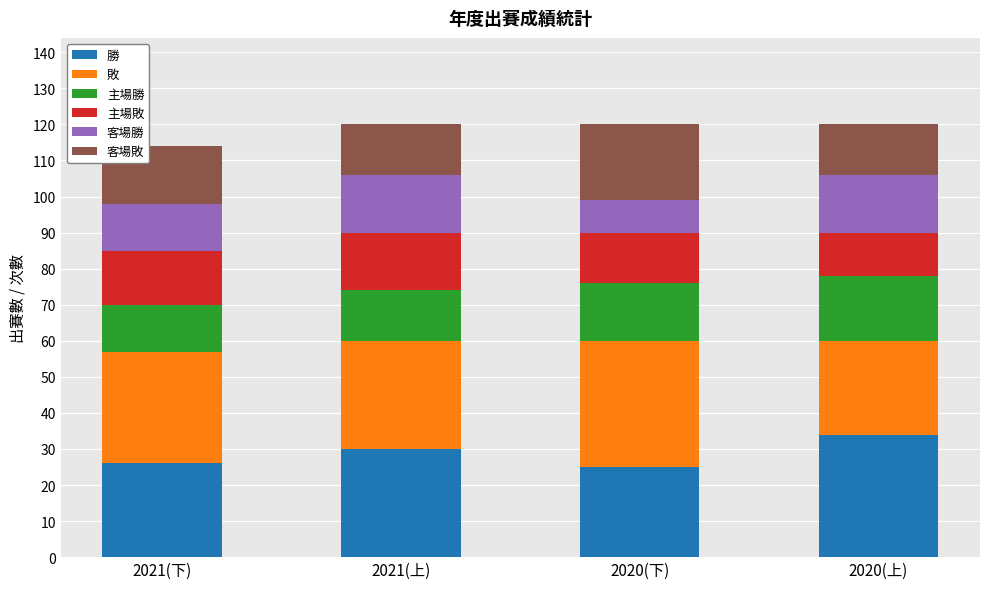

What is the total value across all series at 2021(上)?

120